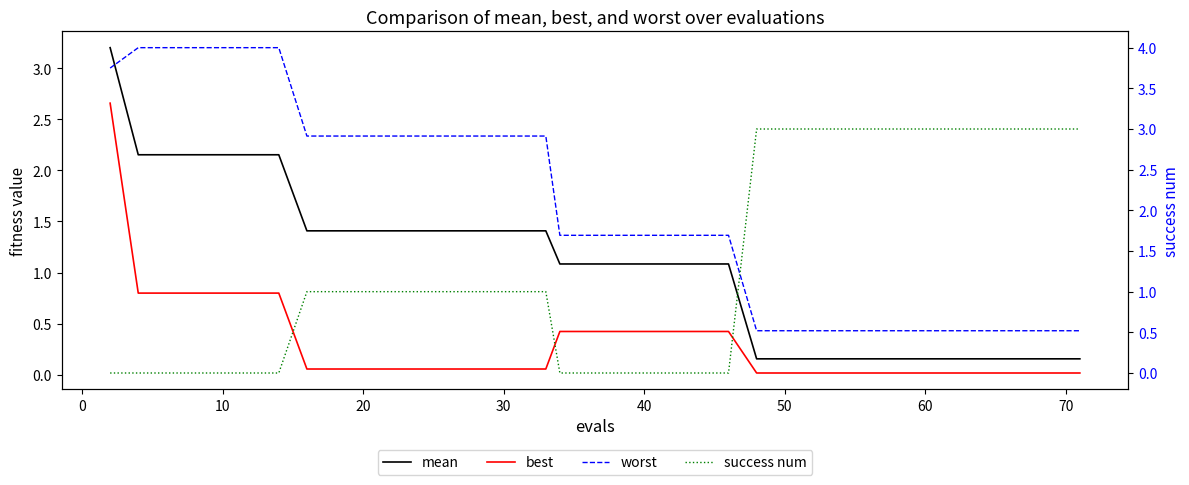

True or false: mean and worst intersect in this chart.

False